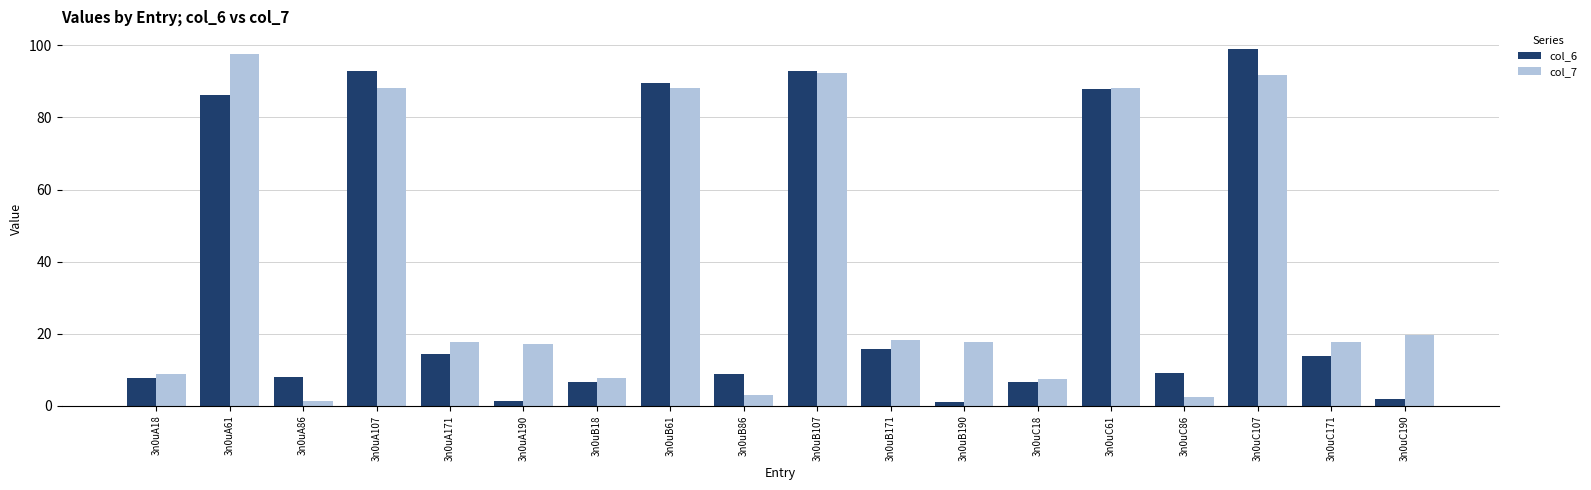

Which label corresponds to the largest value in the chart?

3n0uC107